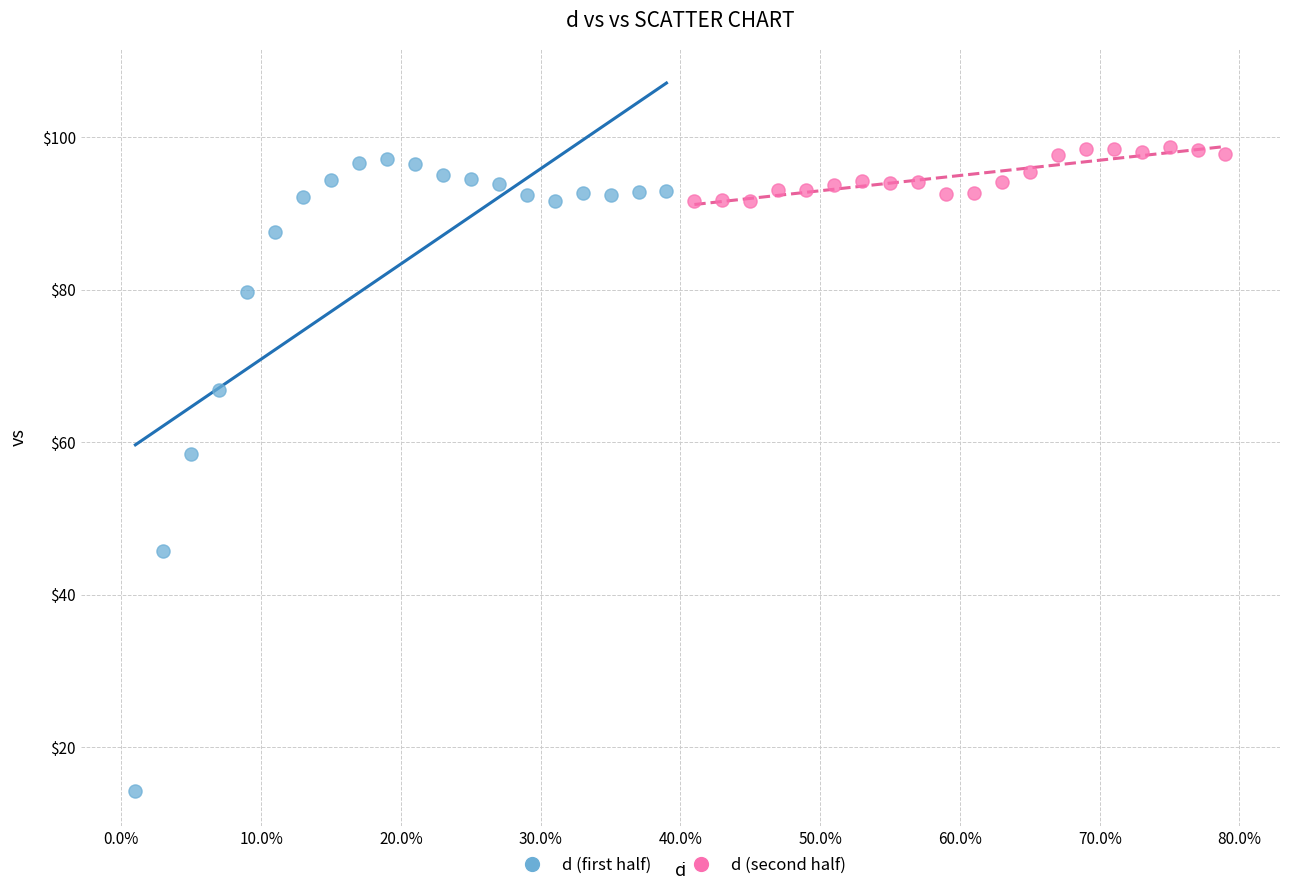

Which series contains the highest Y value?

d (second half)